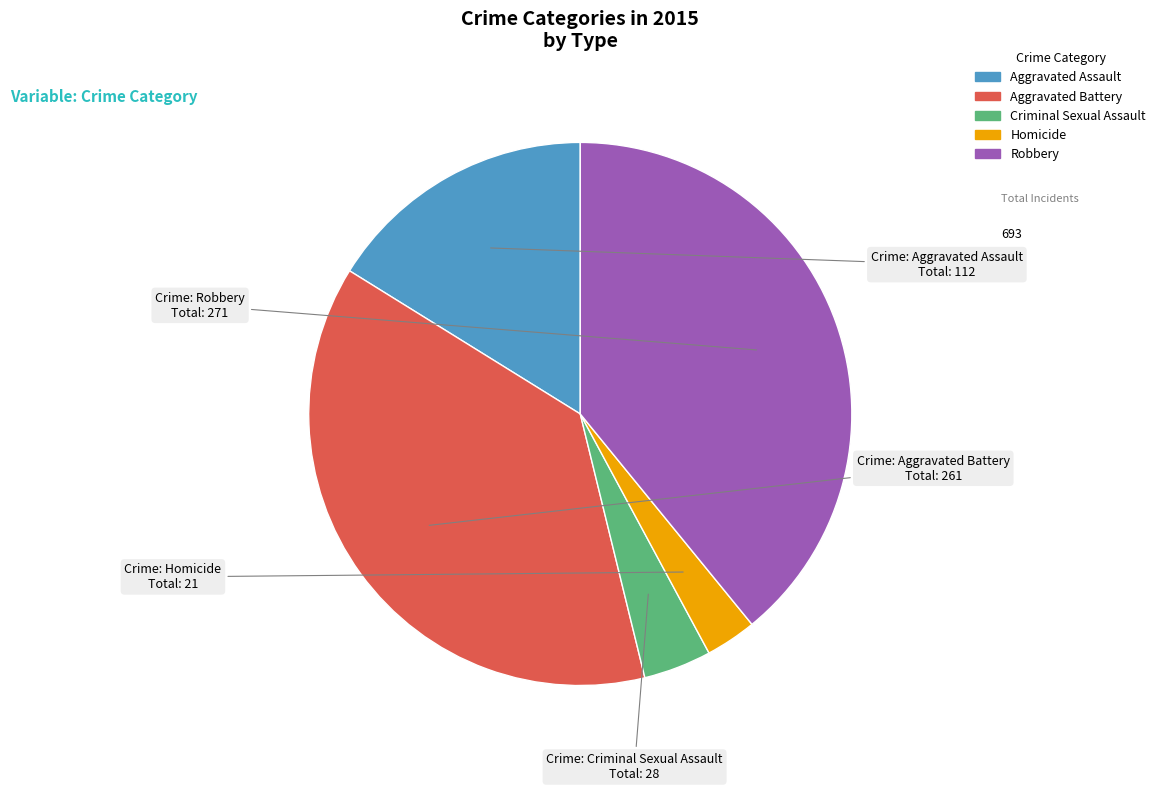

Count the number of slices in the pie.

5